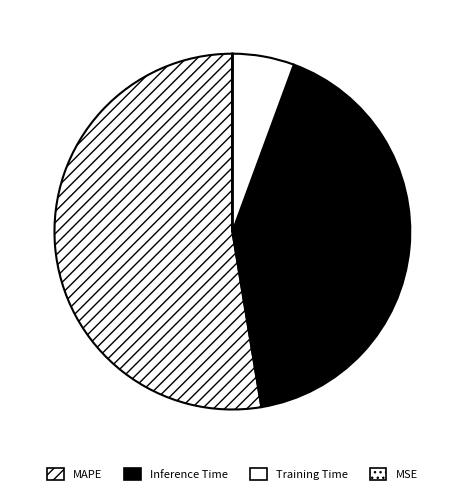

To the nearest percent, what portion does Training Time represent?

6%